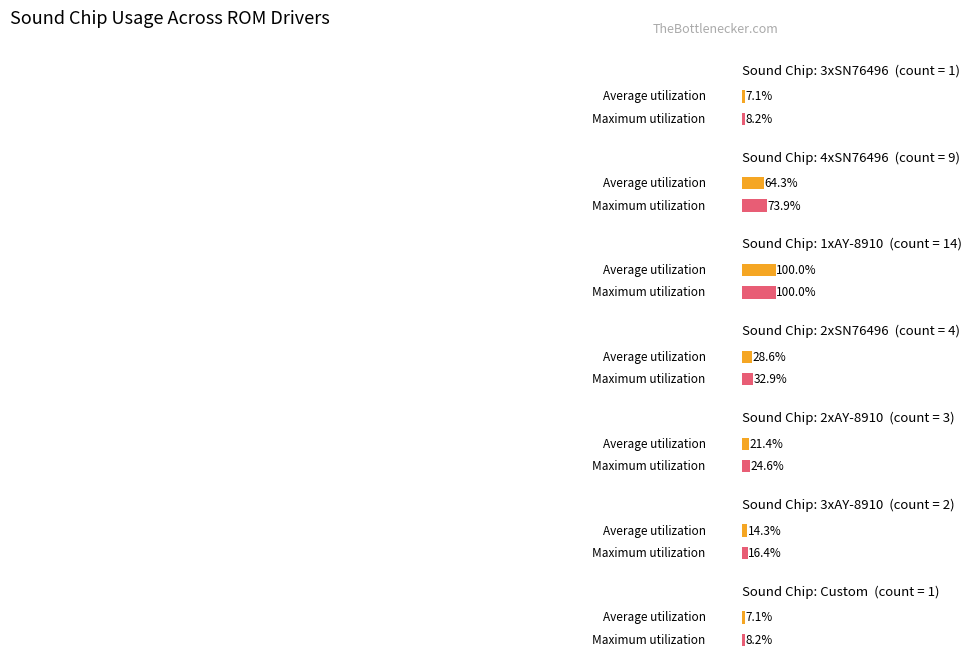

List the labels in order of value, largest first.

1xAY-8910, 4xSN76496, 2xSN76496, 2xAY-8910, 3xAY-8910, 3xSN76496, Custom